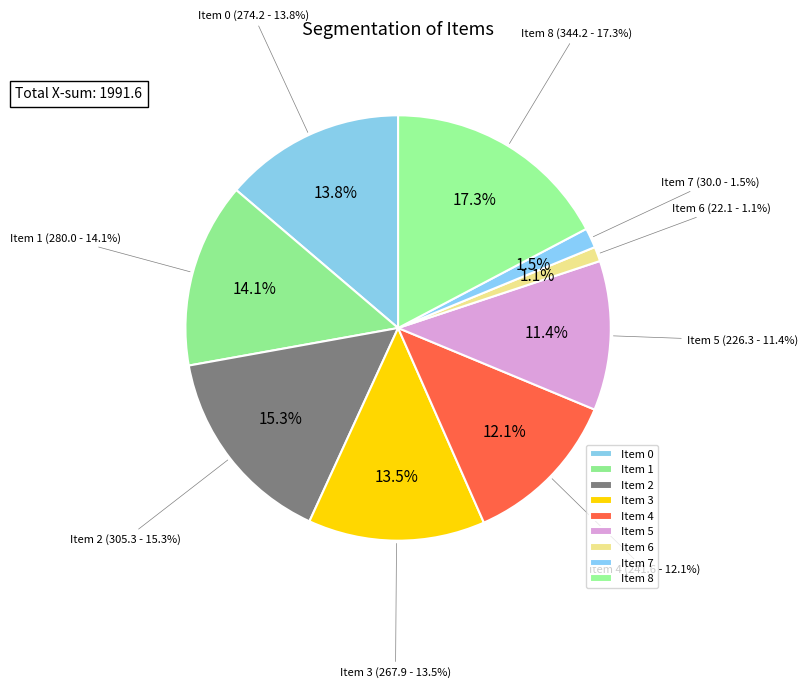

Is there a majority slice in this chart?

No